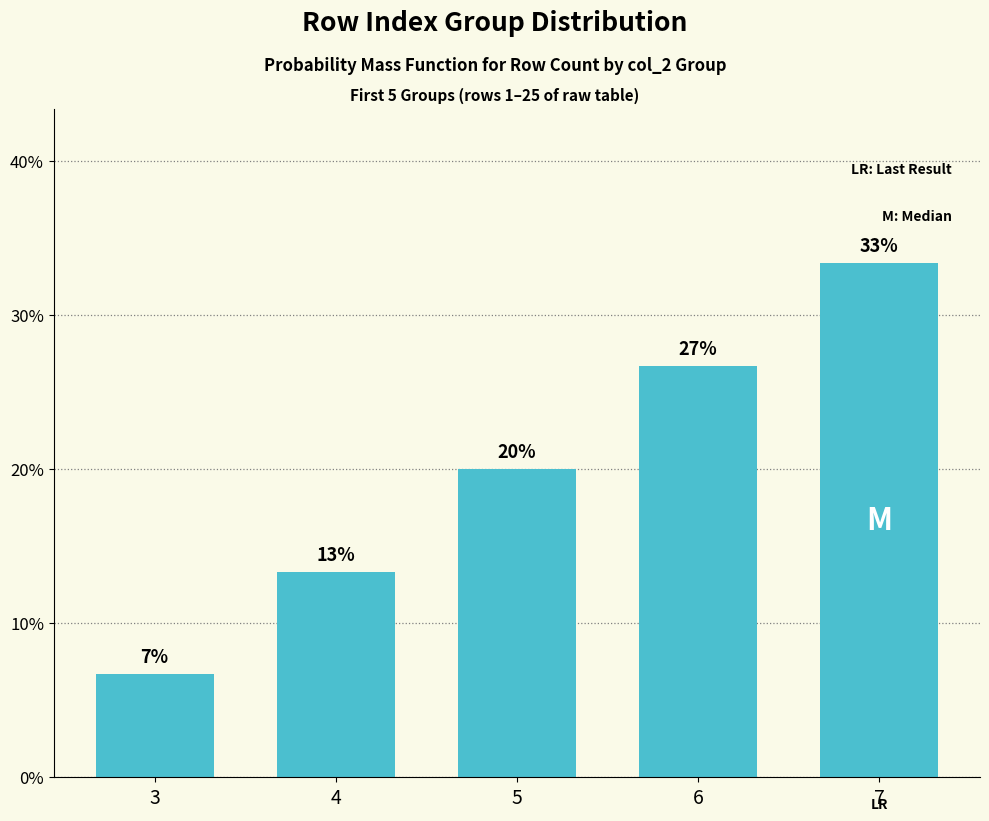

How many bars are there in total?

5